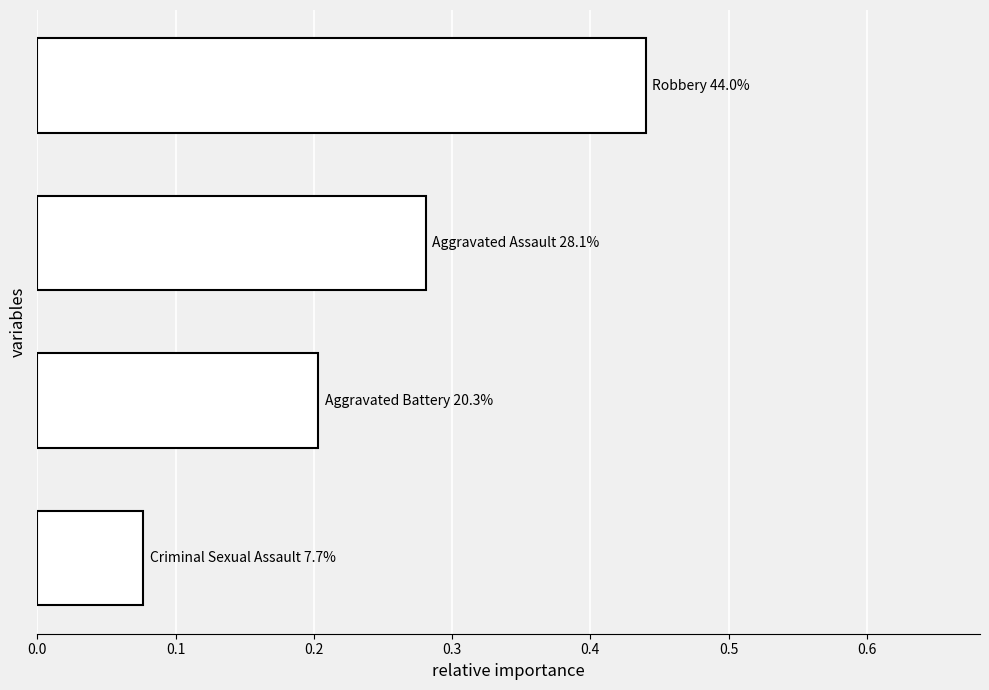

Count the values in the range 0 to 1.

4